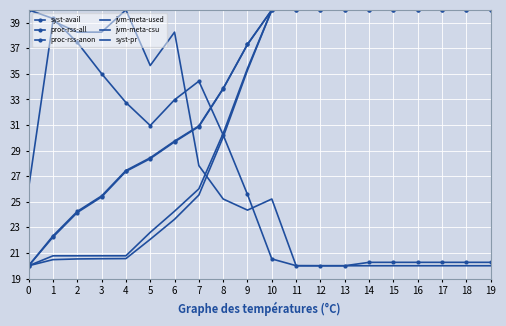

Is the value of proc-rss-all at 8 greater than the value of proc-rss-anon at 2?

Yes